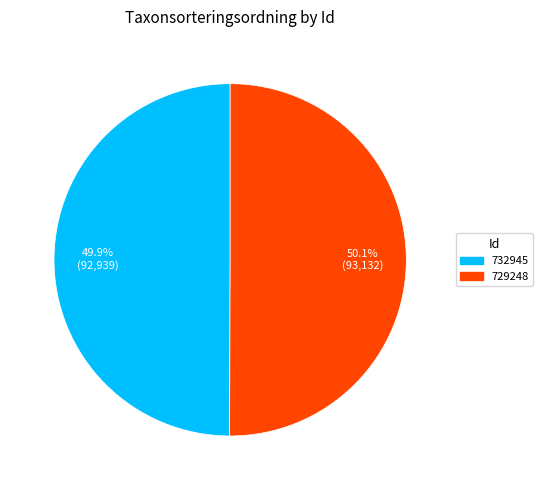

Is there a majority slice in this chart?

Yes